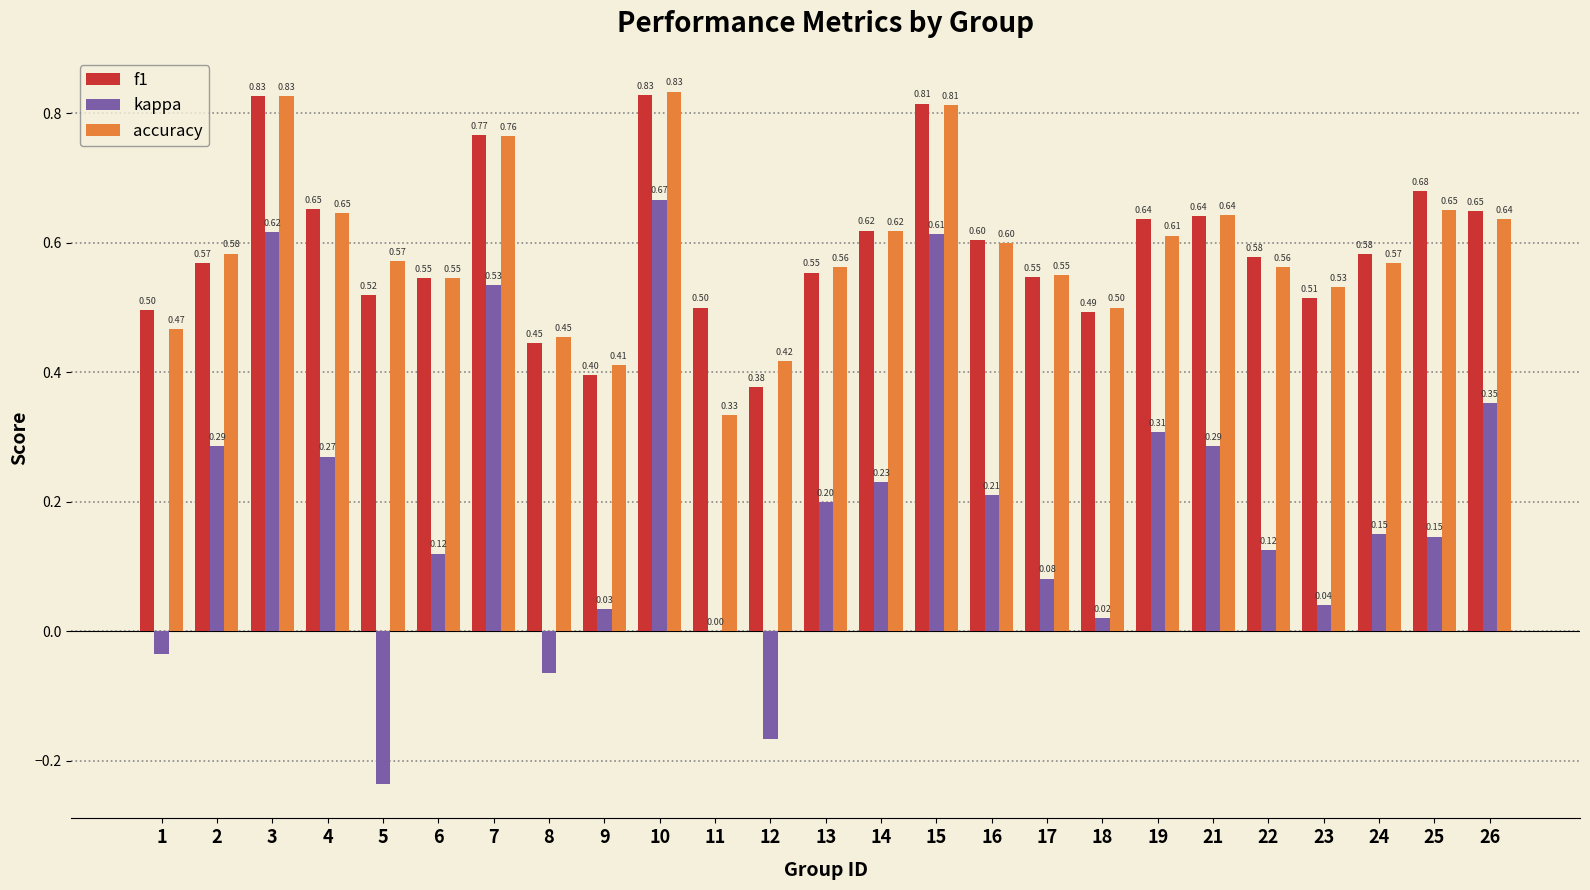

What is the total value across all series at 3?

2.3